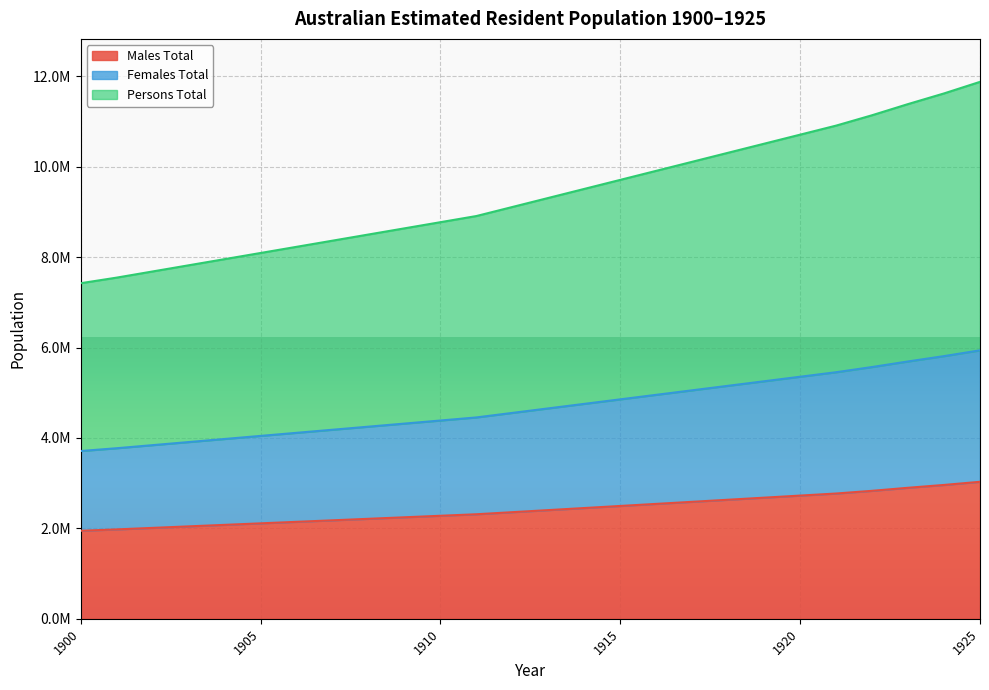

Does the chart display data point markers on the line(s)?

No